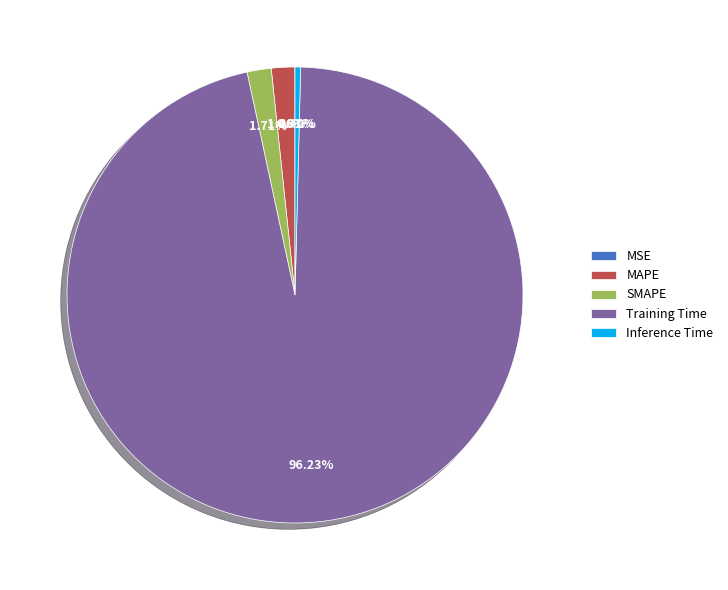

Which category accounts for the majority?

Training Time